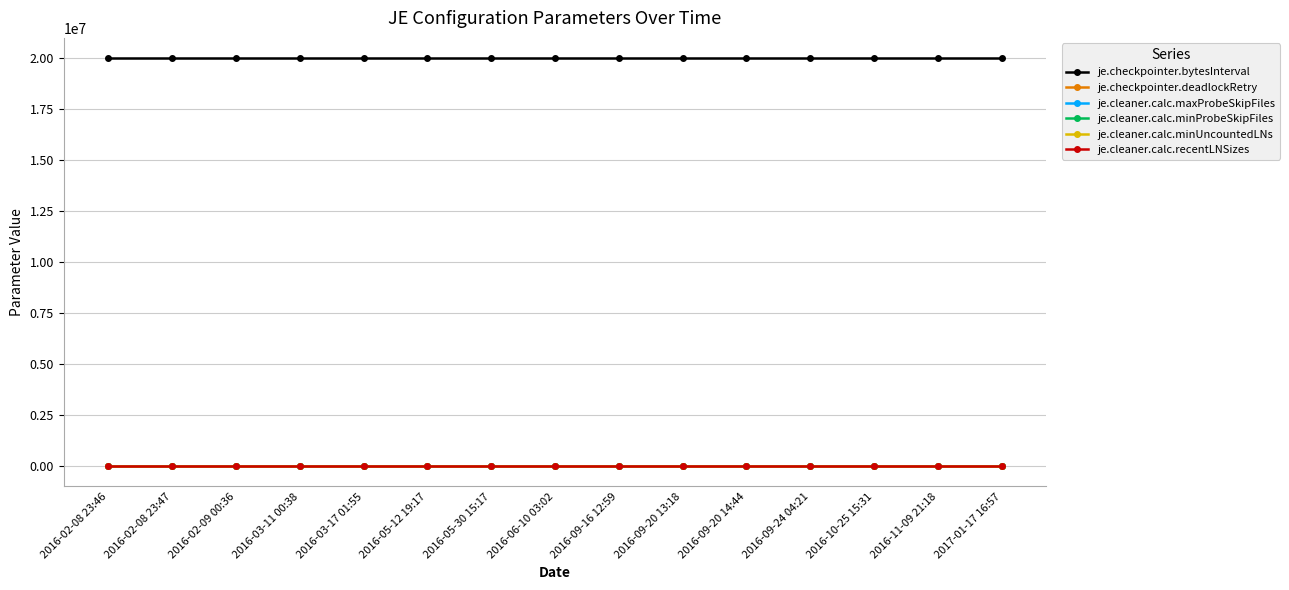

True or false: je.cleaner.calc.minUncountedLNs and je.cleaner.calc.recentLNSizes cross at least once.

False